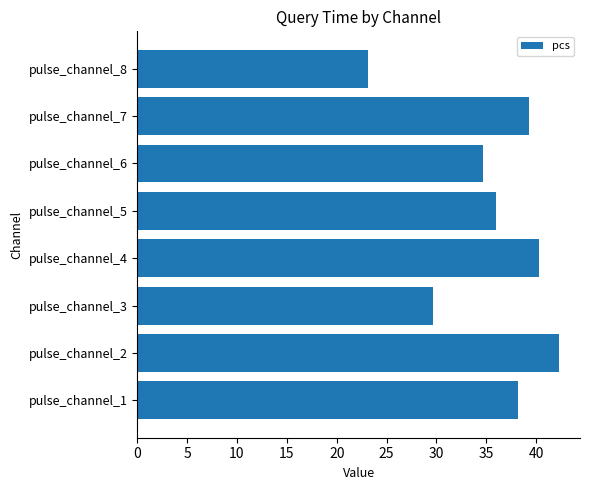

Rank the categories by value from highest to lowest.

pulse_channel_2, pulse_channel_4, pulse_channel_7, pulse_channel_1, pulse_channel_5, pulse_channel_6, pulse_channel_3, pulse_channel_8